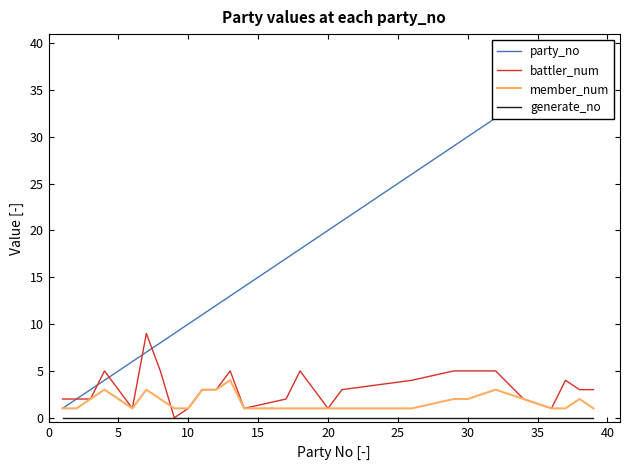

What is the value of the party_no point at the 2nd from the left?

2